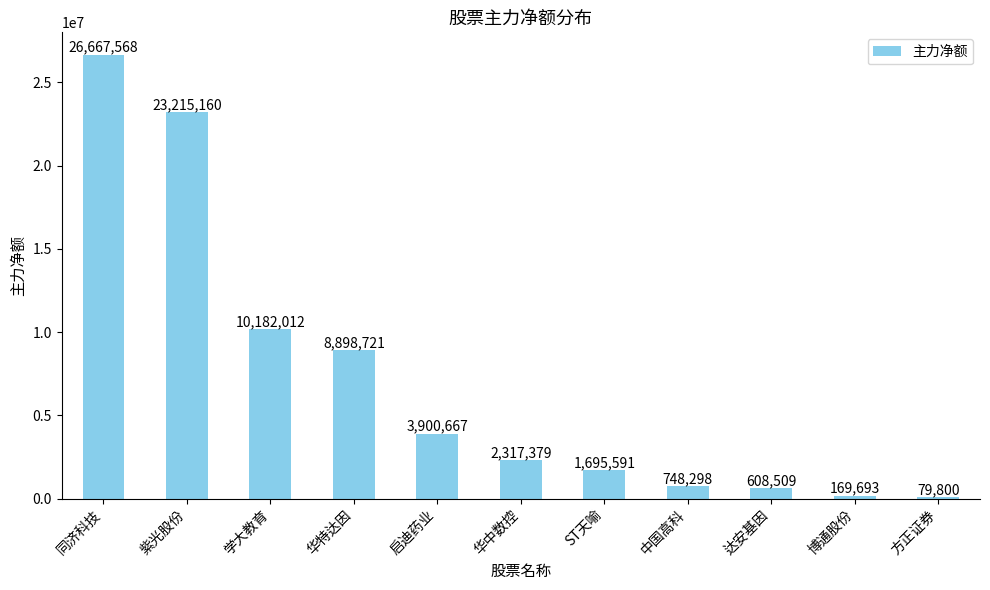

Which label corresponds to the largest value in the chart?

同济科技